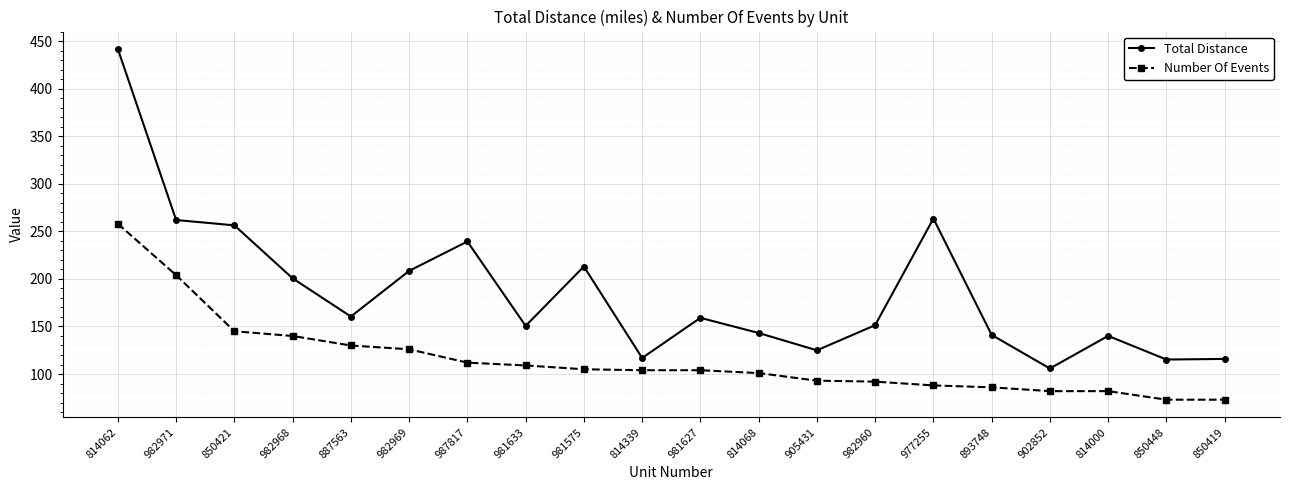

Which category has the highest value in the Total Distance series?

814062